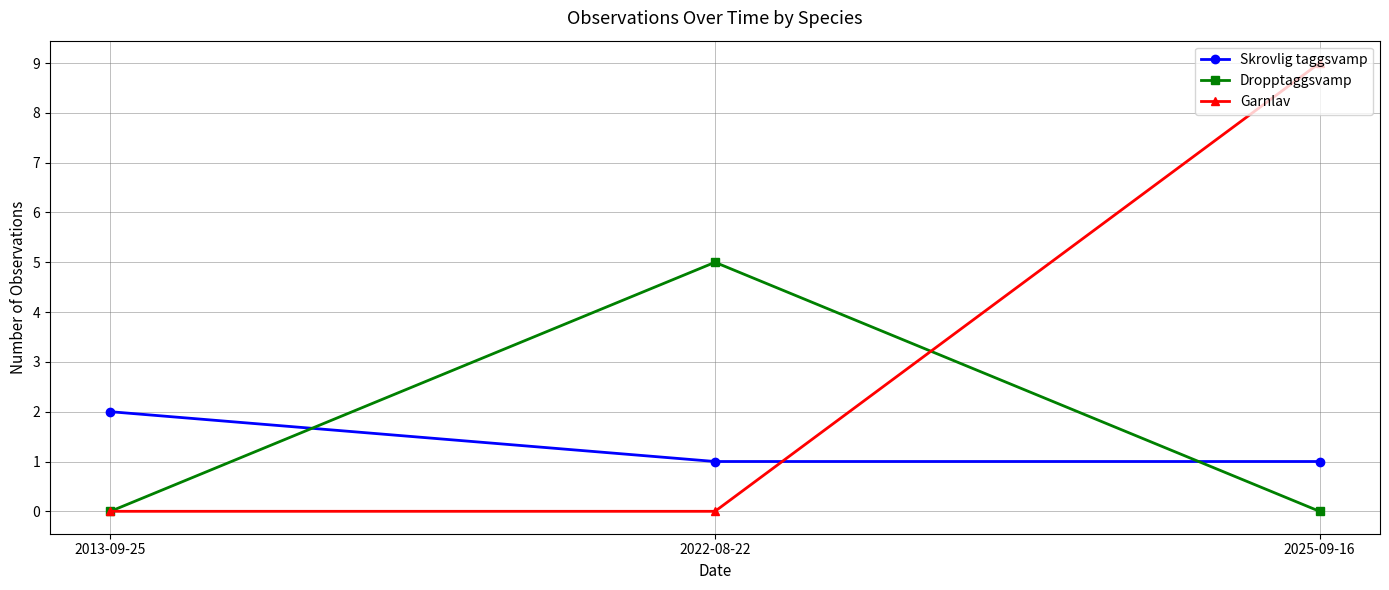

What is the value of the Skrovlig taggsvamp point at the 3rd from the left?

1